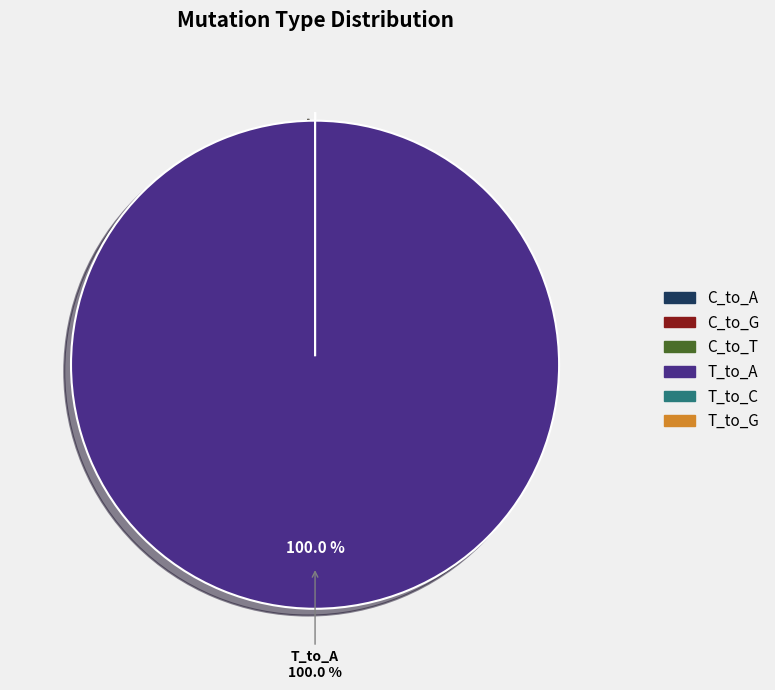

How many segments does this pie chart have?

3